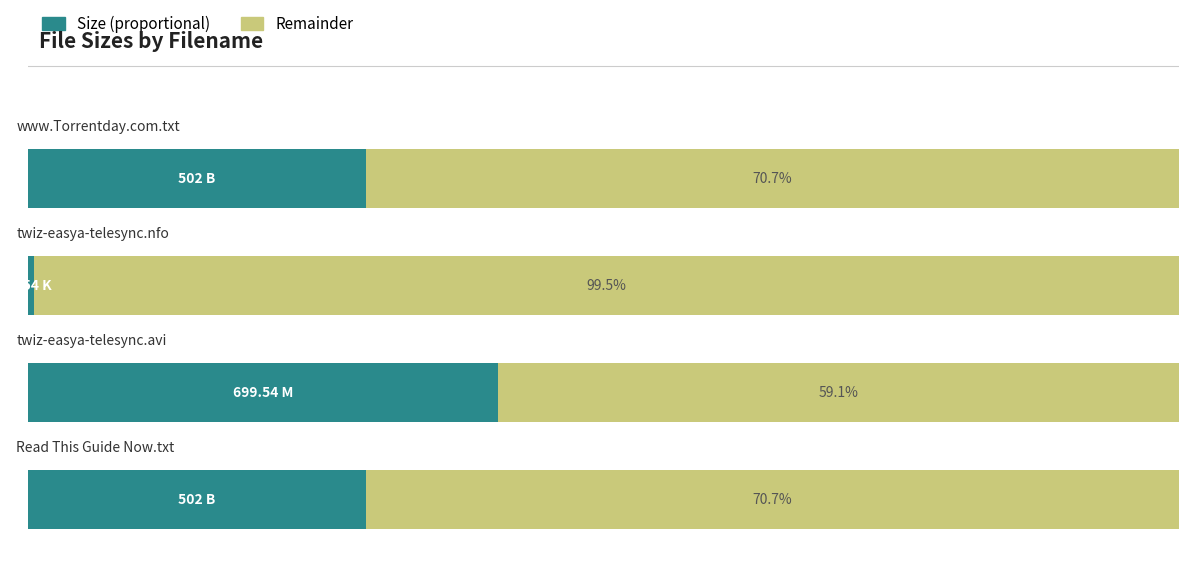

Which series has the widest spread of values?

Size (proportional)